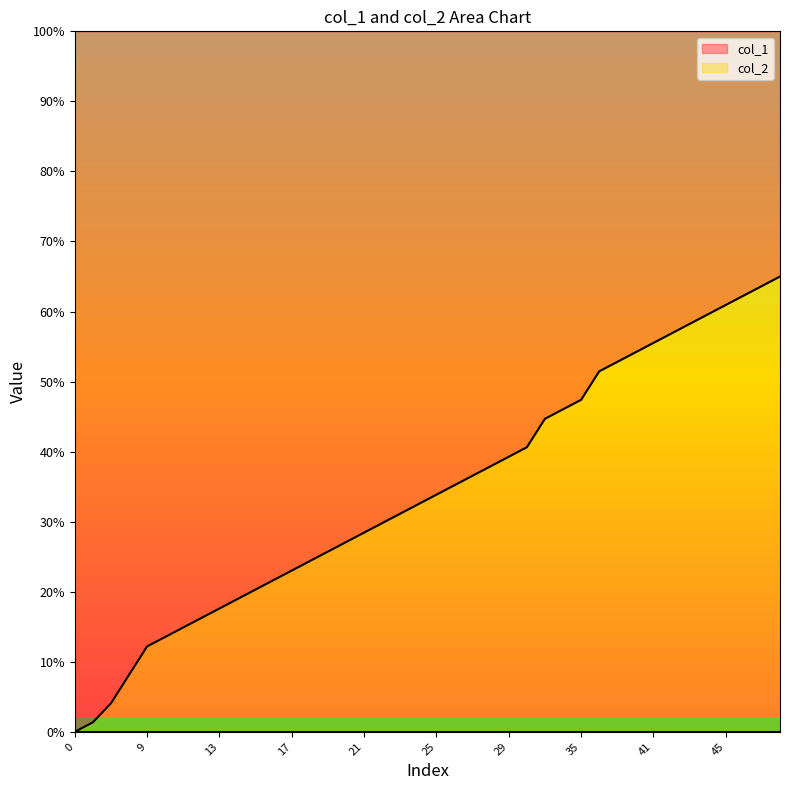

Which has a higher value, 47 or 3?

47